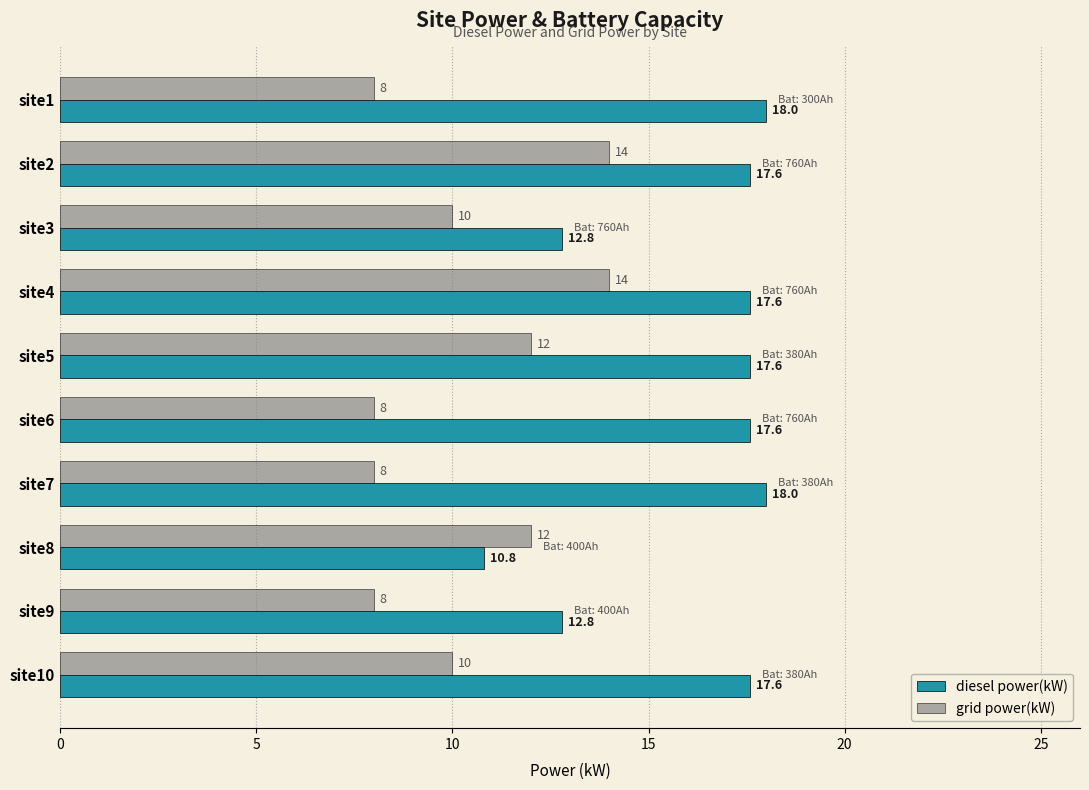

Which series changed the most between site3 and site6?

diesel power(kW)